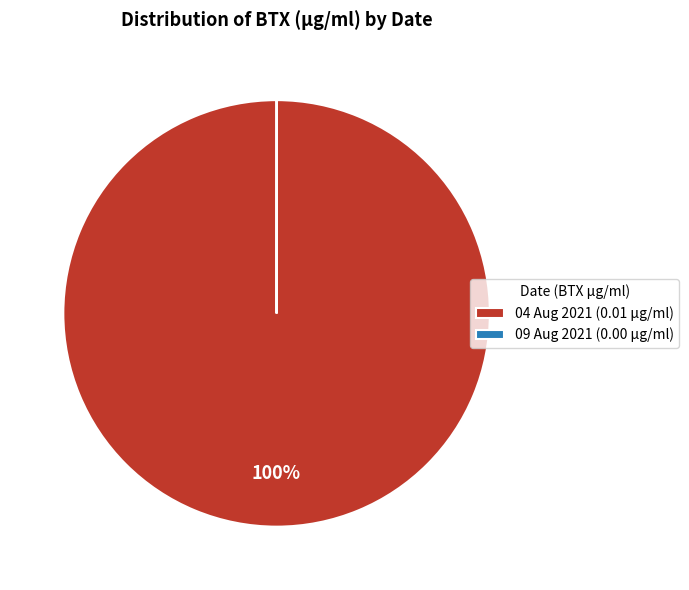

To the nearest percent, what is the average slice percentage?

50%